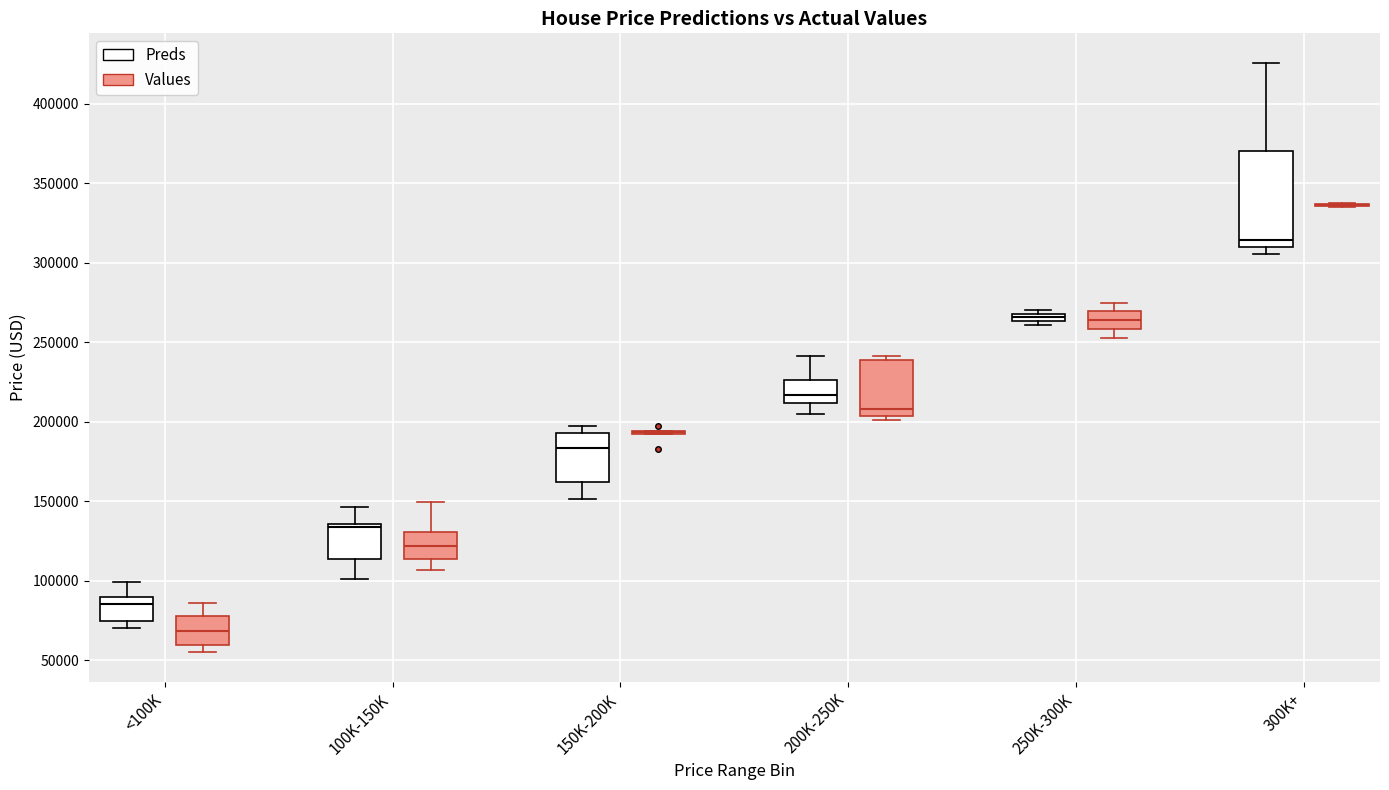

Comparing the boxes themselves (not the whiskers), which one is the tallest?

300K+ (Preds)